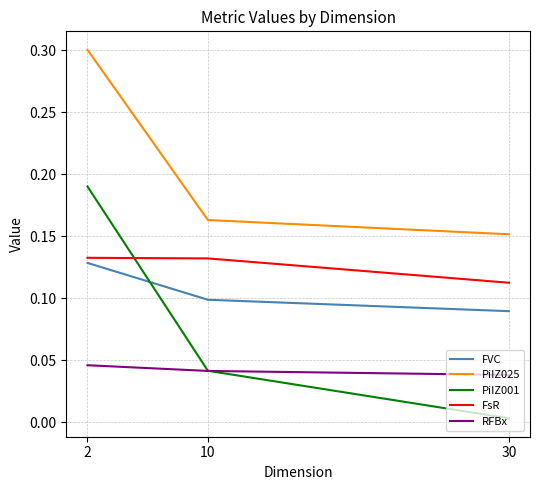

Rank the categories by FVC value from lowest to highest.

30, 10, 2